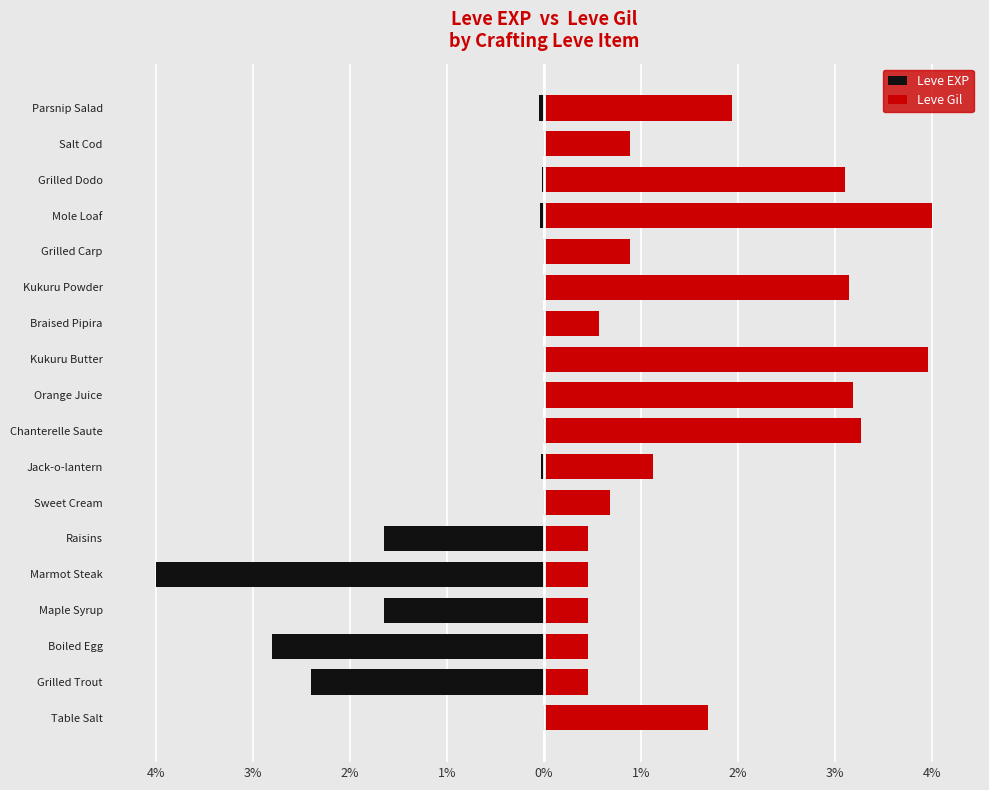

How many categories are shown in the chart?

18